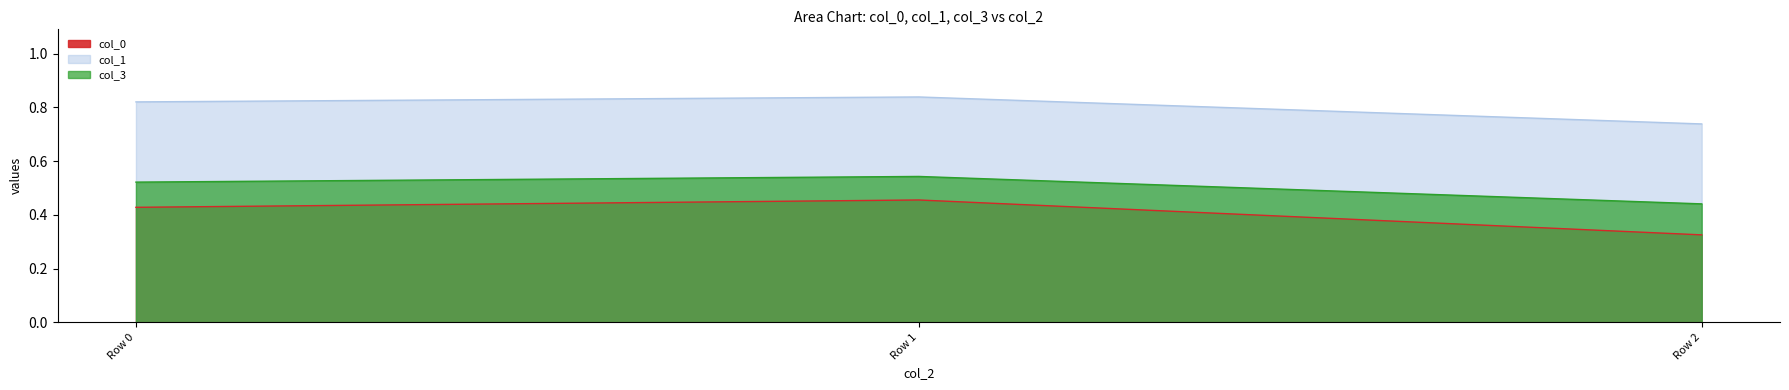

Rank the series at Row 2 from highest to lowest value.

col_1, col_3, col_0